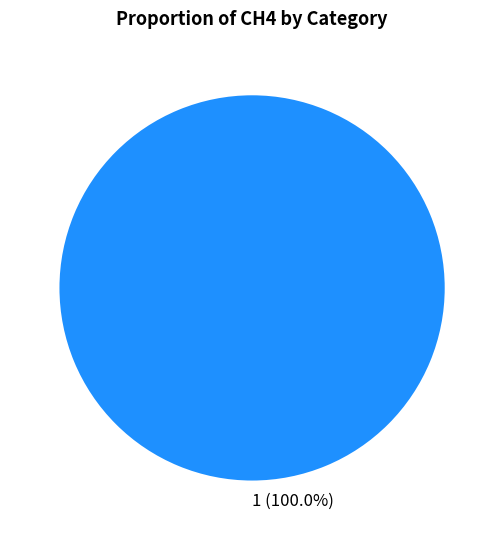

Which slice represents more than half of the pie?

1